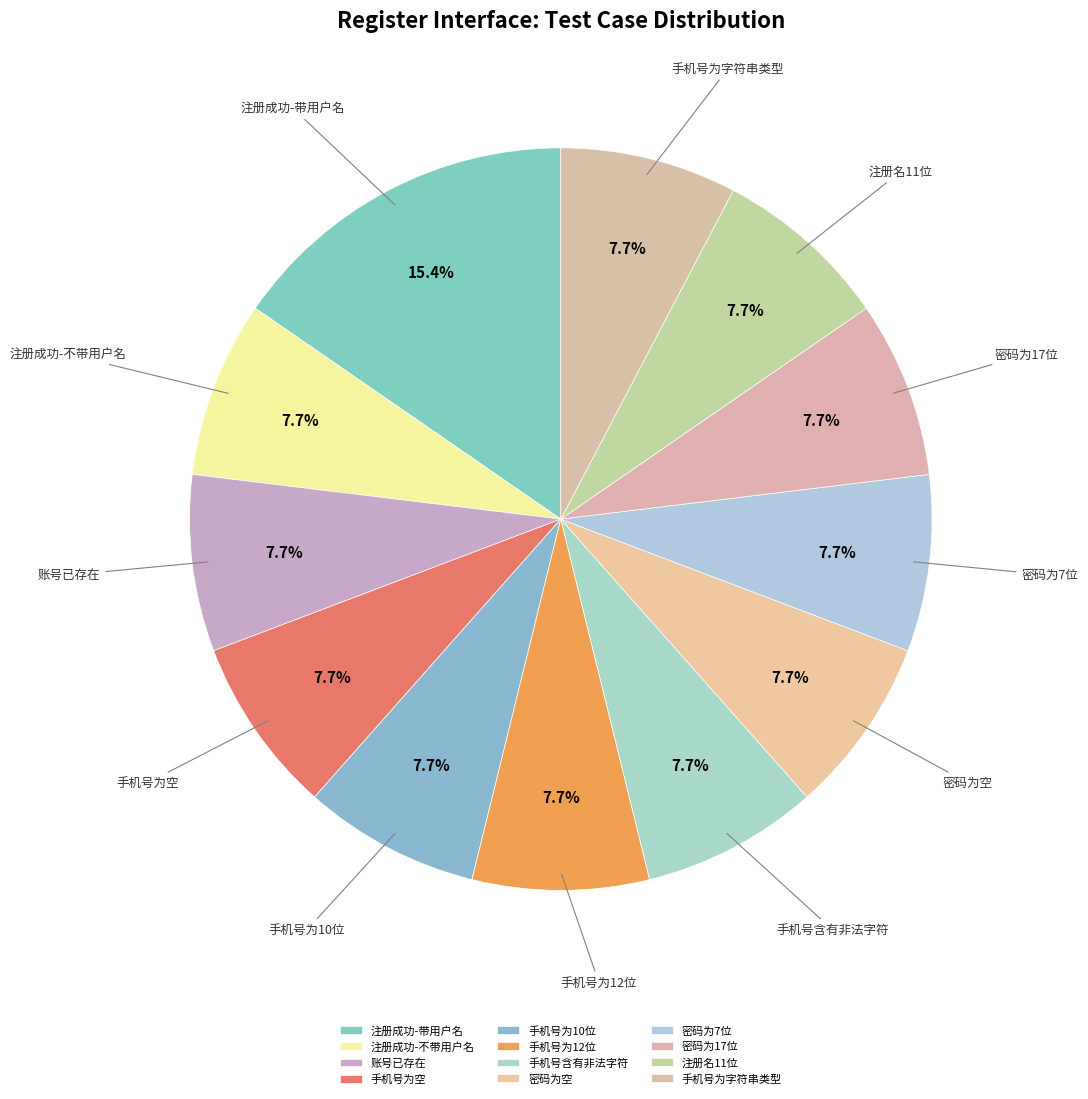

What is the ratio of the value at 手机号为空 to the value at 手机号为12位?

1.0